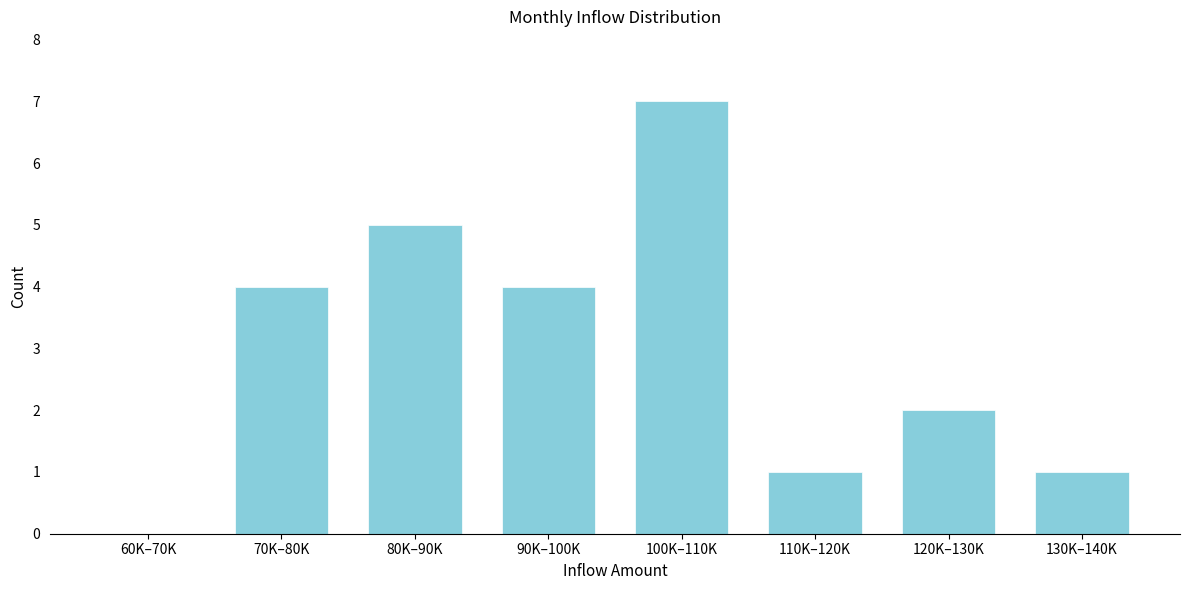

Reading left to right, extract all data points from this chart.

60K–70K=0	70K–80K=4	80K–90K=5	90K–100K=4	100K–110K=7	110K–120K=1	120K–130K=2	130K–140K=1